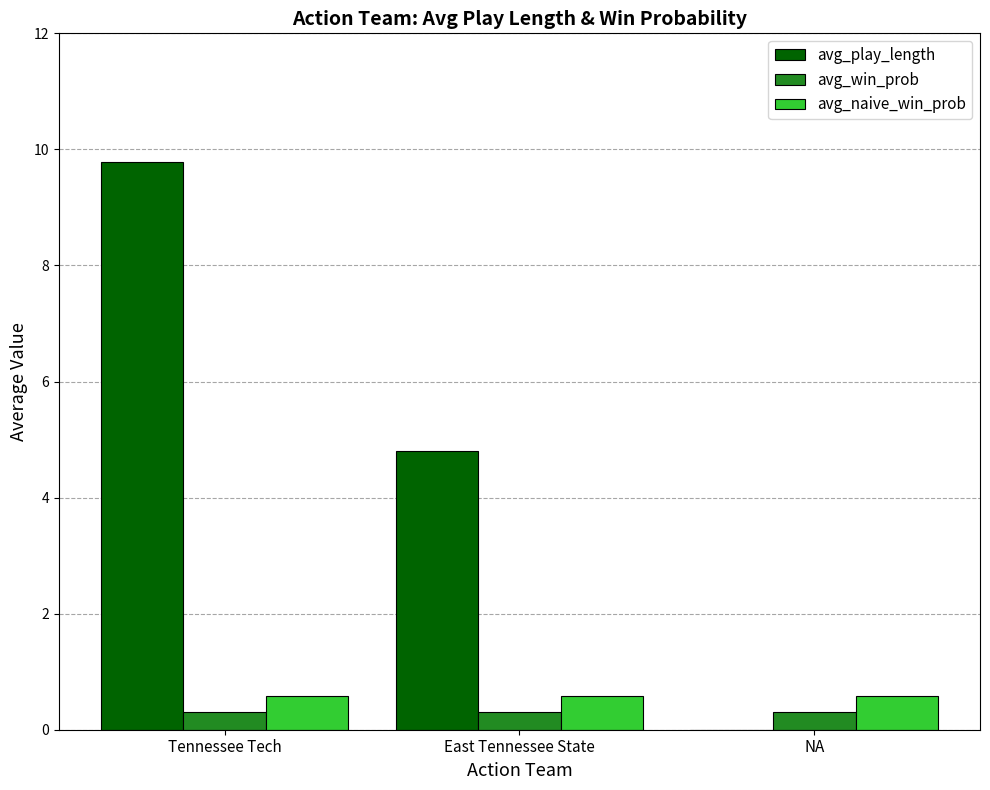

The avg_naive_win_prob series shows 0.6 at Tennessee Tech. True or false?

True